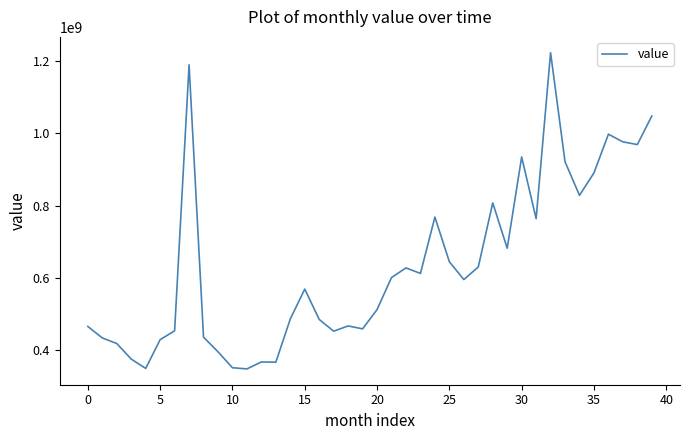

What is the greatest value displayed?

1223106546